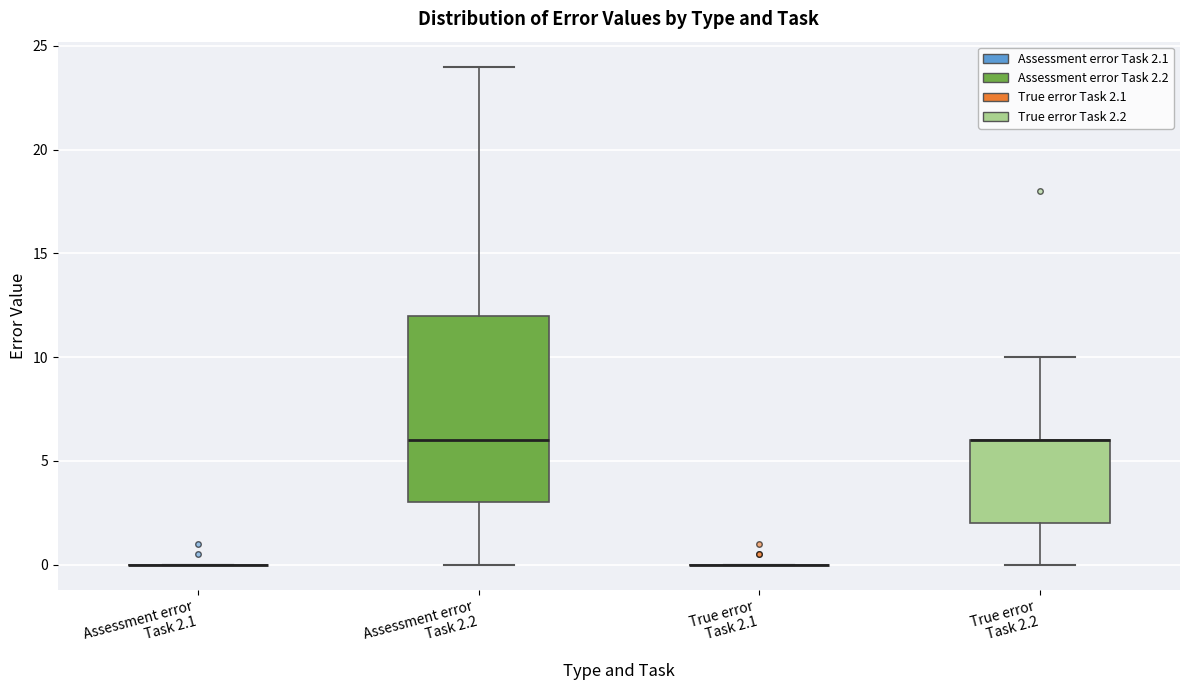

Reading left to right, read every box against the y-axis: the position of its median line, the range the box covers, and the ends of its whiskers. The values are not printed on the chart, so give them approximately, as read against the axis.

Assessment error Task 2.1: box collapsed to a line at 0, whiskers 0 to 0
Assessment error Task 2.2: median 6, box 3 to 12, whiskers 0 to 24
True error Task 2.1: box collapsed to a line at 0, whiskers 0 to 0
True error Task 2.2: median 6 (drawn on the box's upper edge), box 2 to 6, whiskers 0 to 10